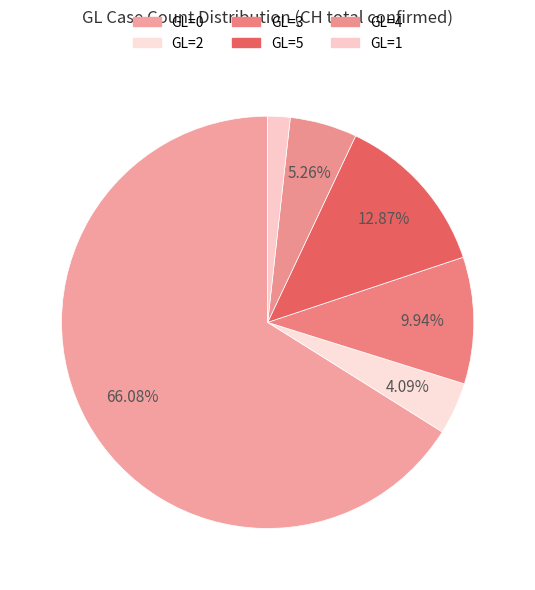

How many slices are in this pie chart?

6